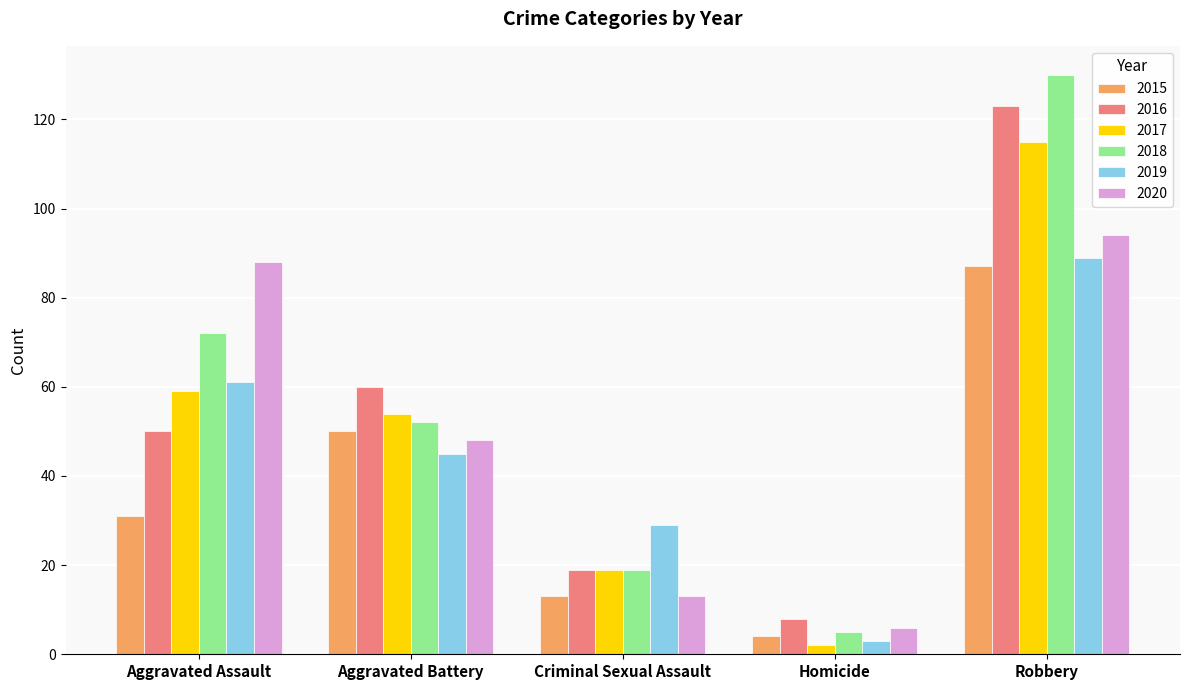

Rank the categories by 2016 value from lowest to highest.

Homicide, Criminal Sexual Assault, Aggravated Assault, Aggravated Battery, Robbery